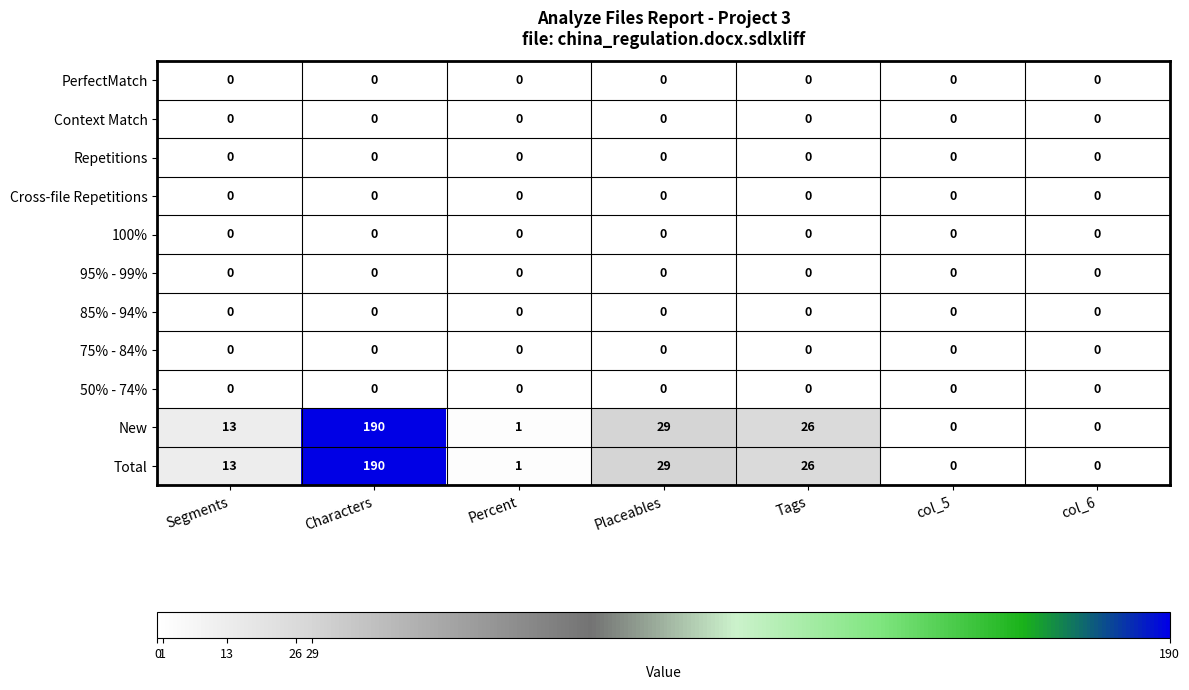

At which category is the sum across all series the highest?

Characters